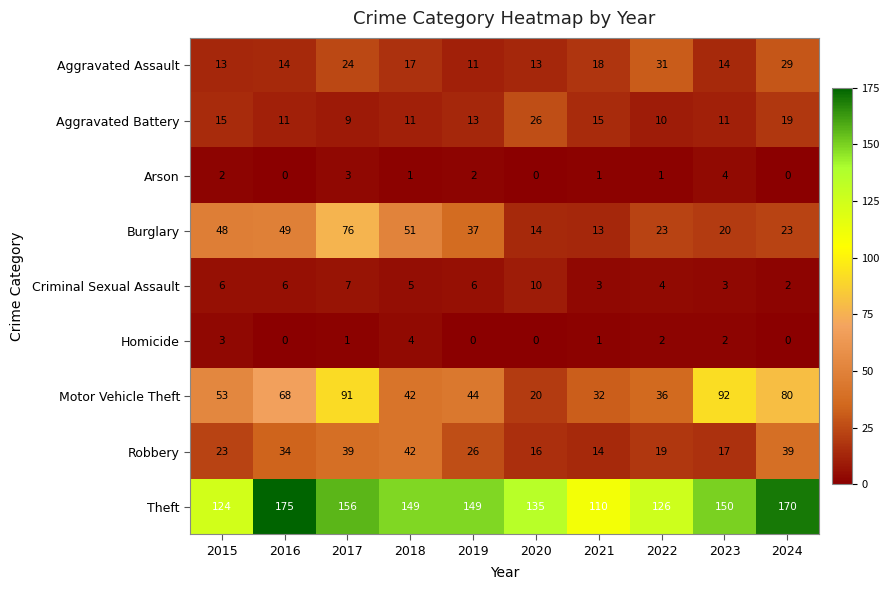

What is the average value of the Aggravated Battery series?

14